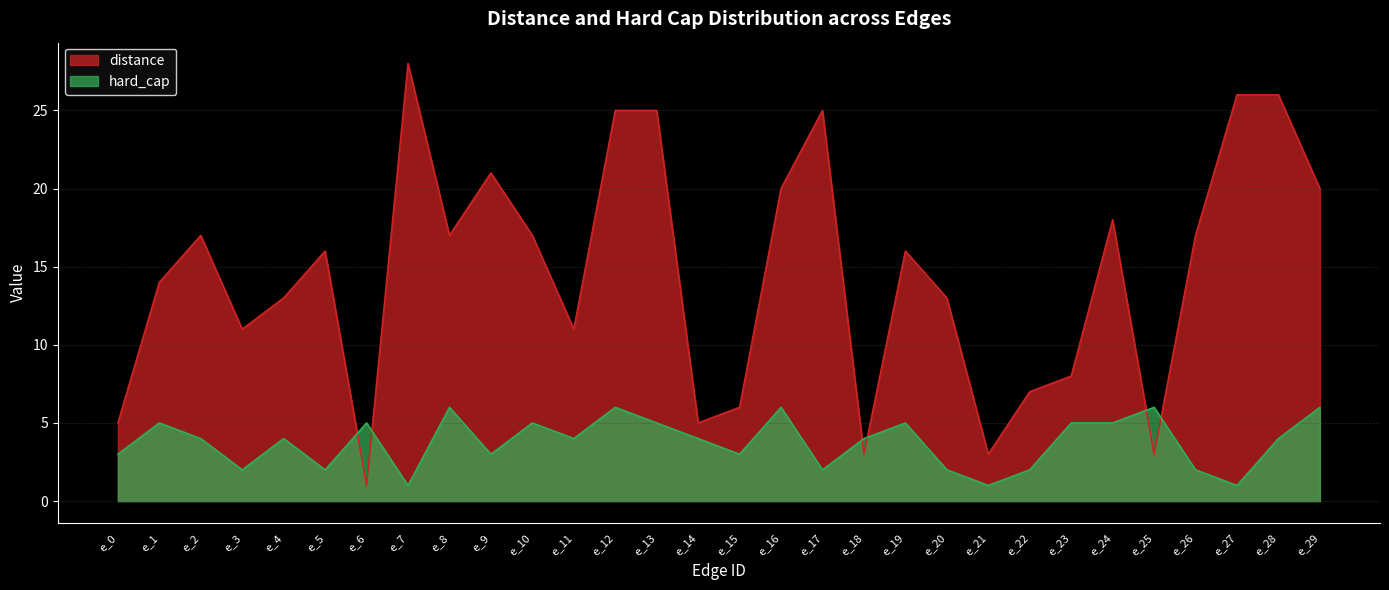

What is the minimum value for hard_cap?

1